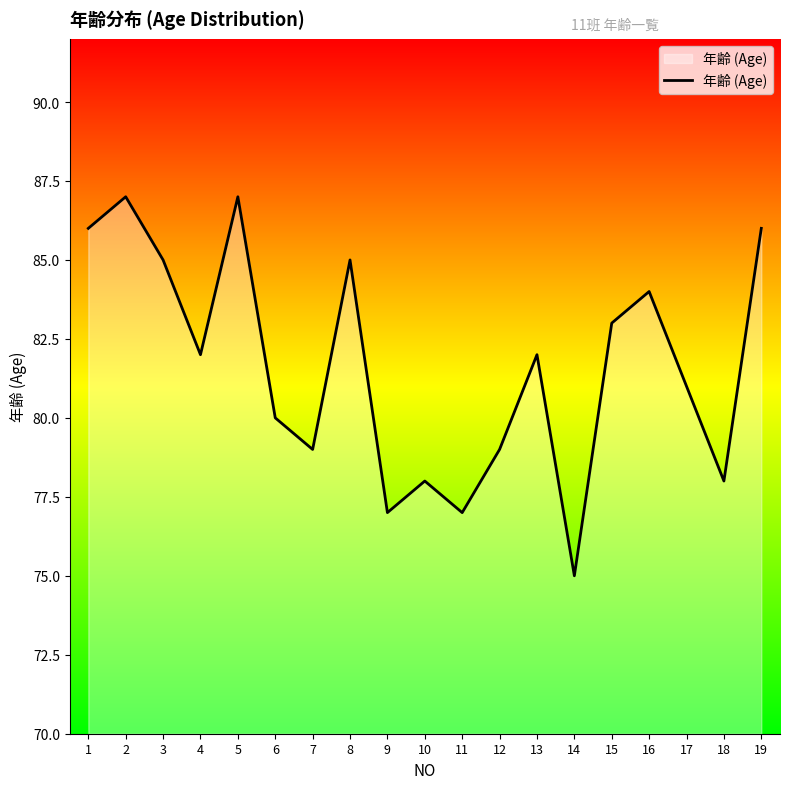

The value at 18 is 139. True or false?

False